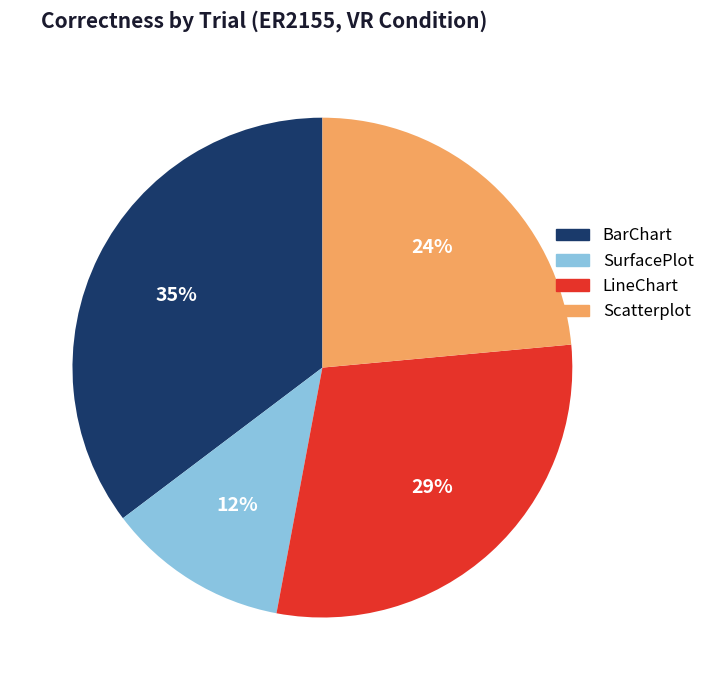

To the nearest percent, what is the average slice percentage?

25%